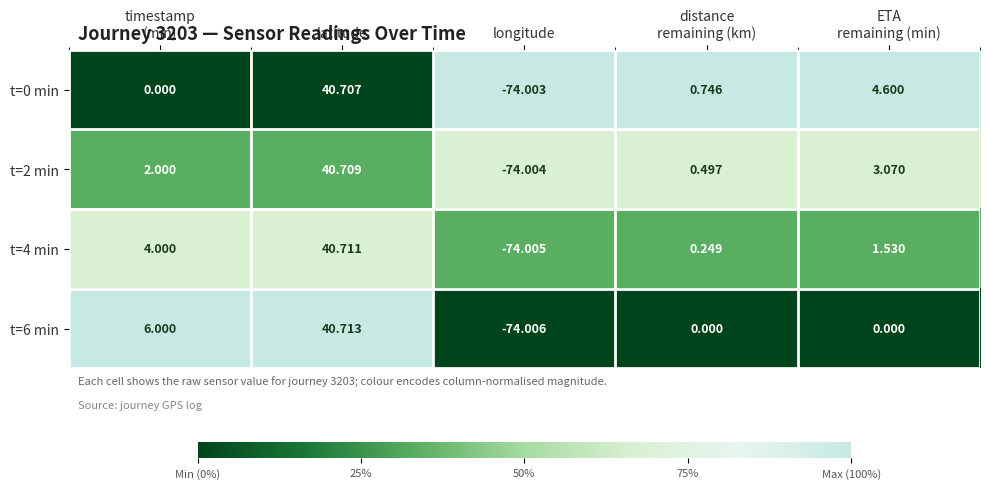

At which label does t=2 min reach its peak?

latitude